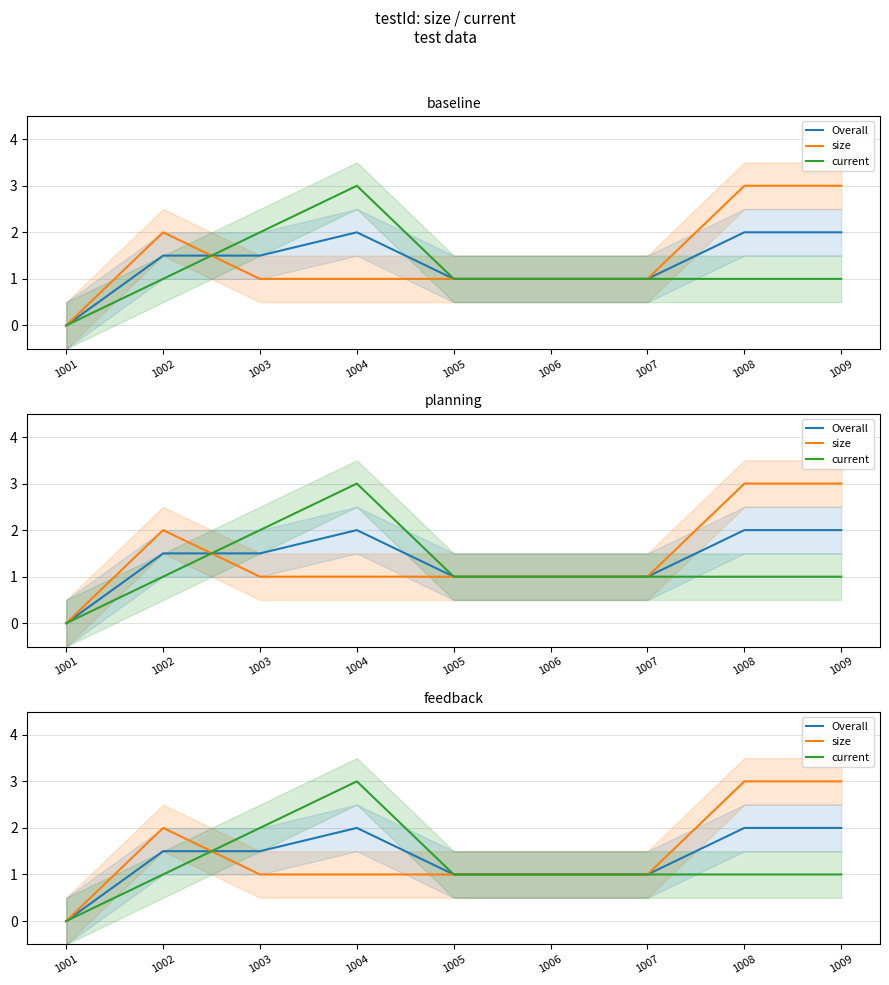

How many lines are shown in the chart?

3